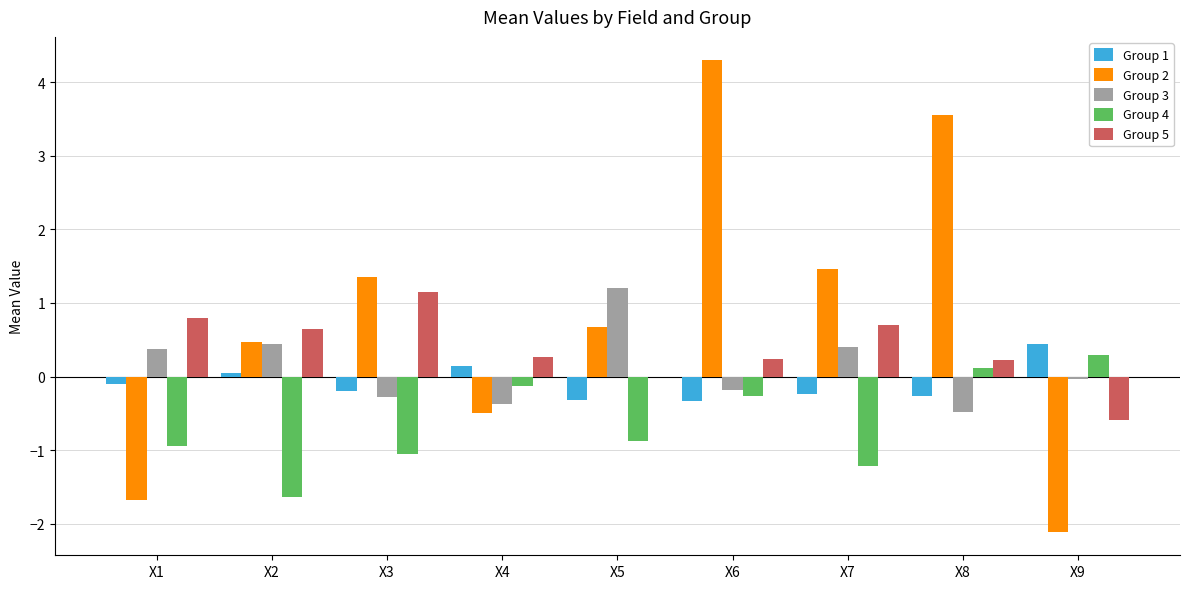

Which series has the largest total across all categories?

Group 2